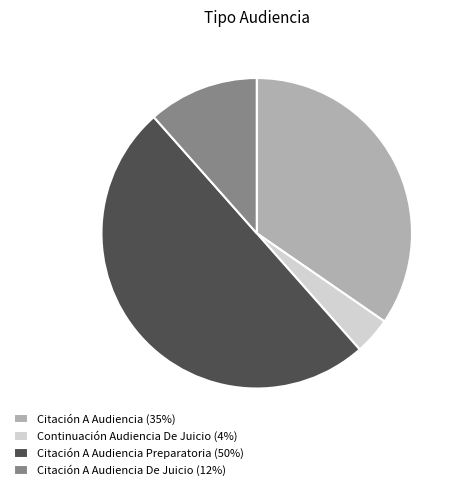

Approximately how many times larger is the value at Citación A Audiencia Preparatoria (50%) compared to Citación A Audiencia De Juicio (12%)?

4.3